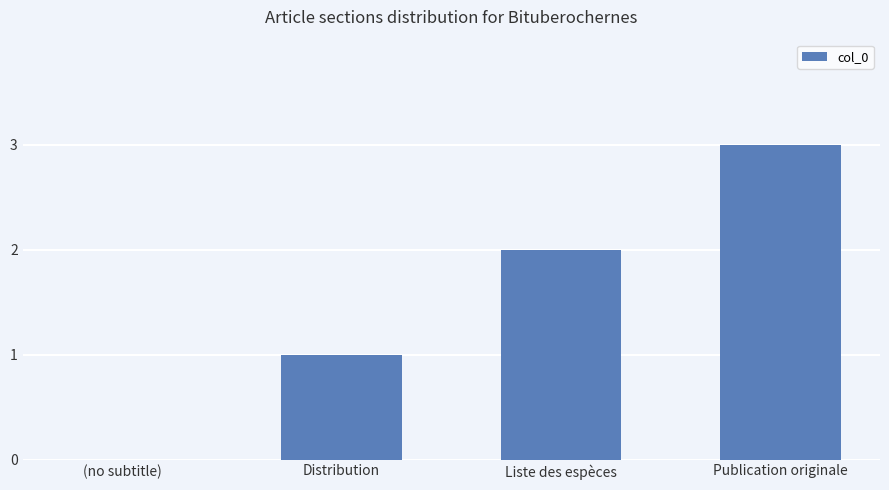

What is the sum of all values?

6